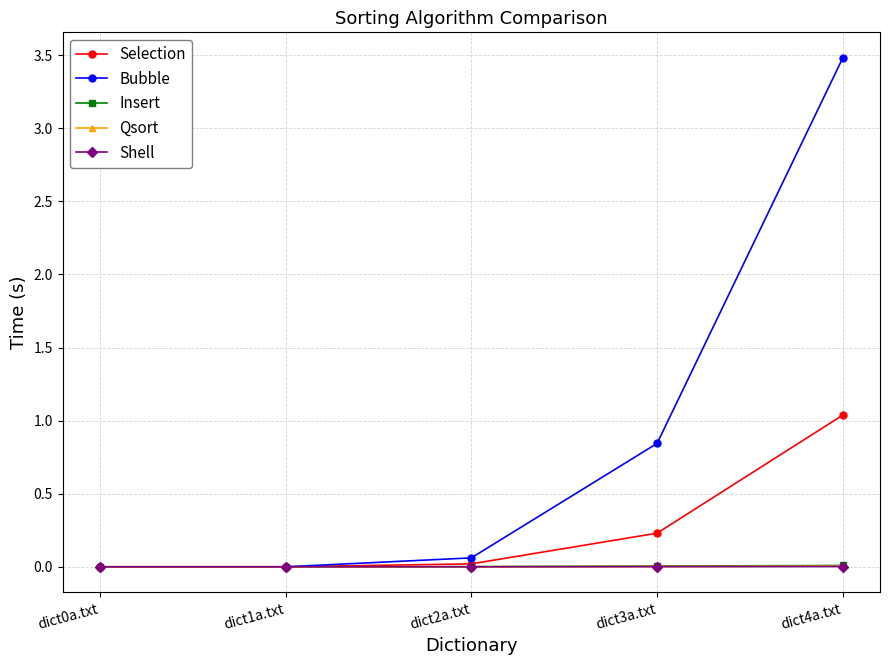

Which series has the largest range (max minus min)?

Bubble